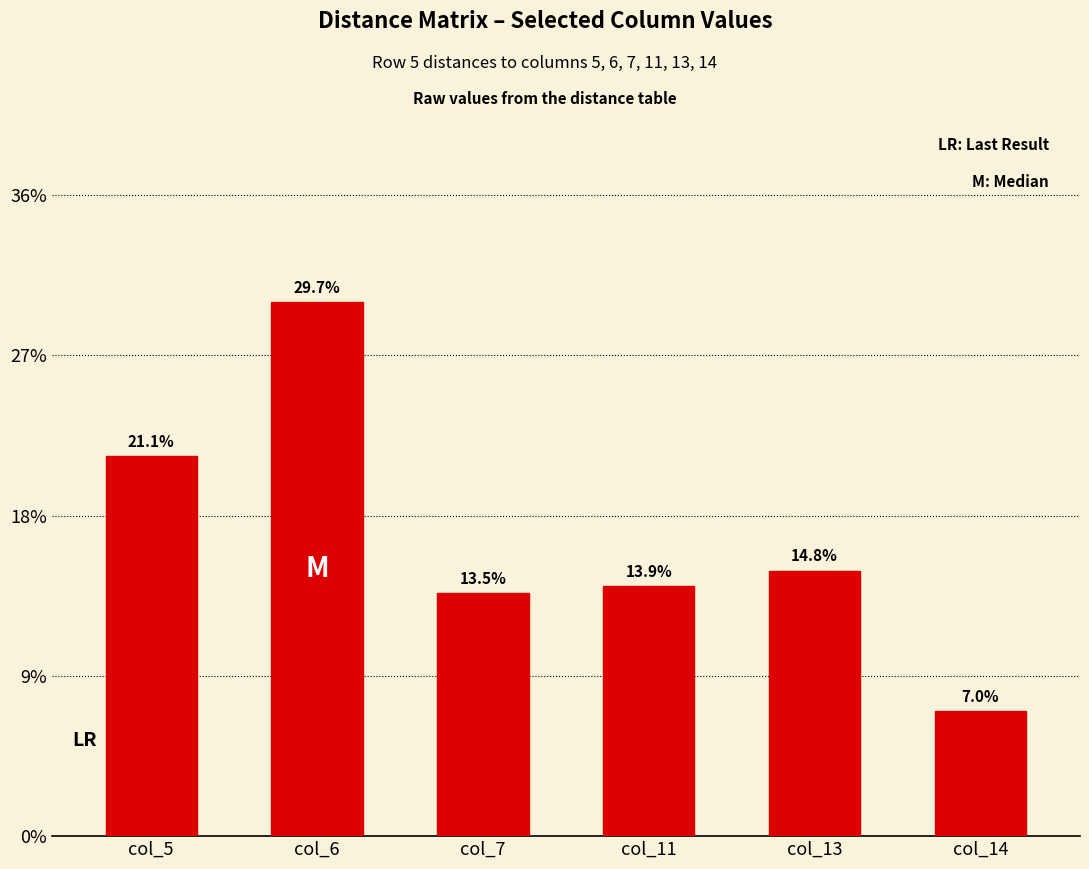

List the labels in order of value, largest first.

col_6, col_5, col_13, col_11, col_7, col_14